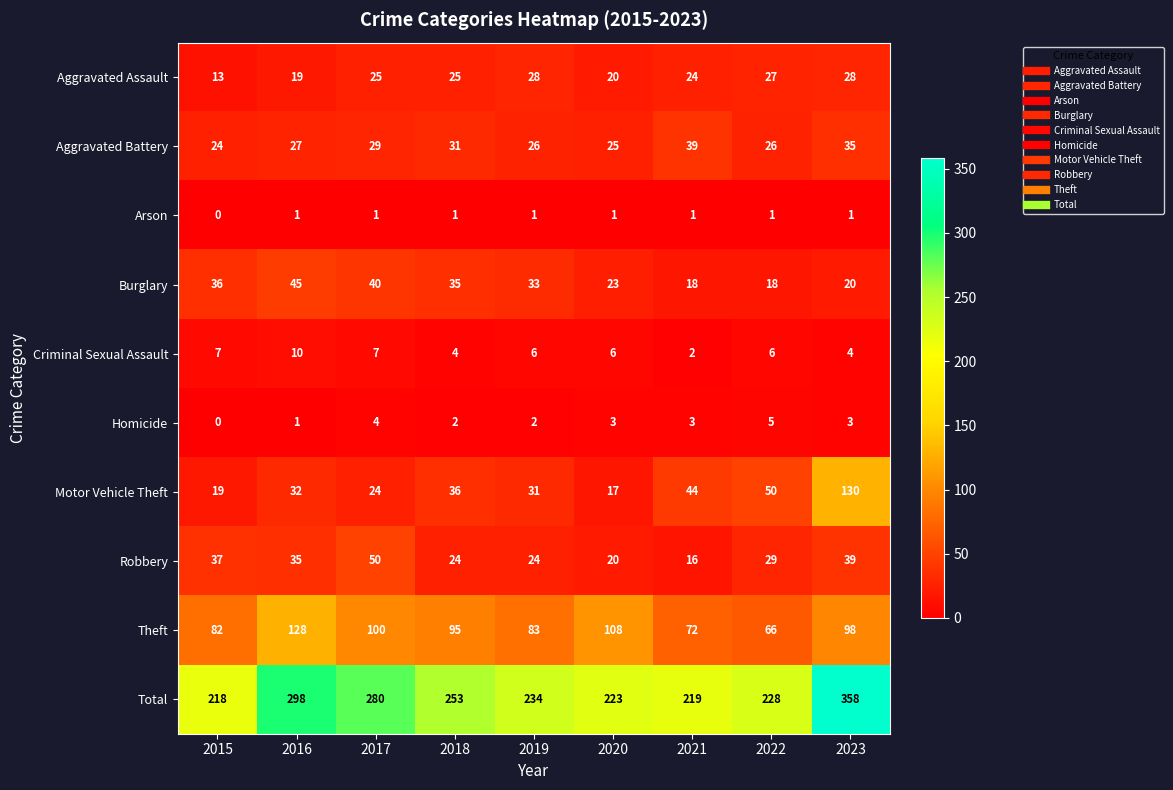

What is the sum of the Criminal Sexual Assault values at 2020 and 2018?

10